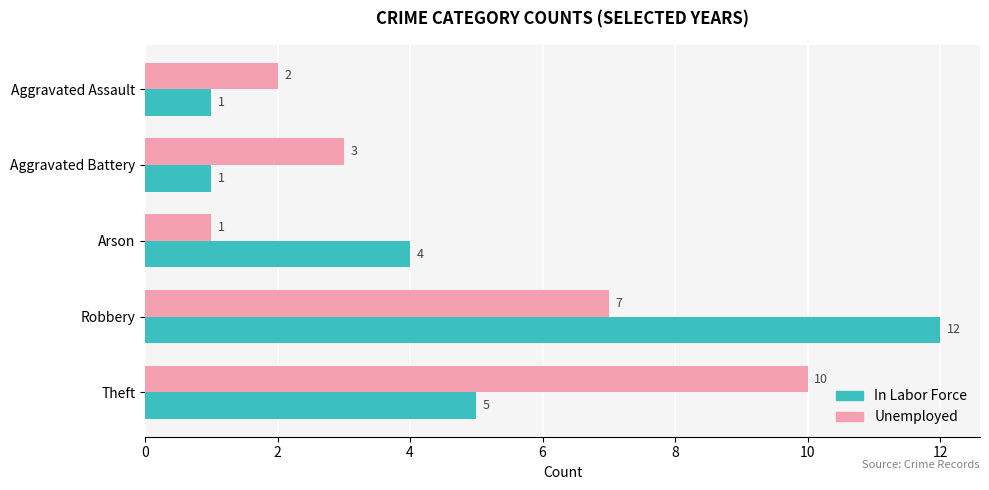

What is the greatest value displayed?

12